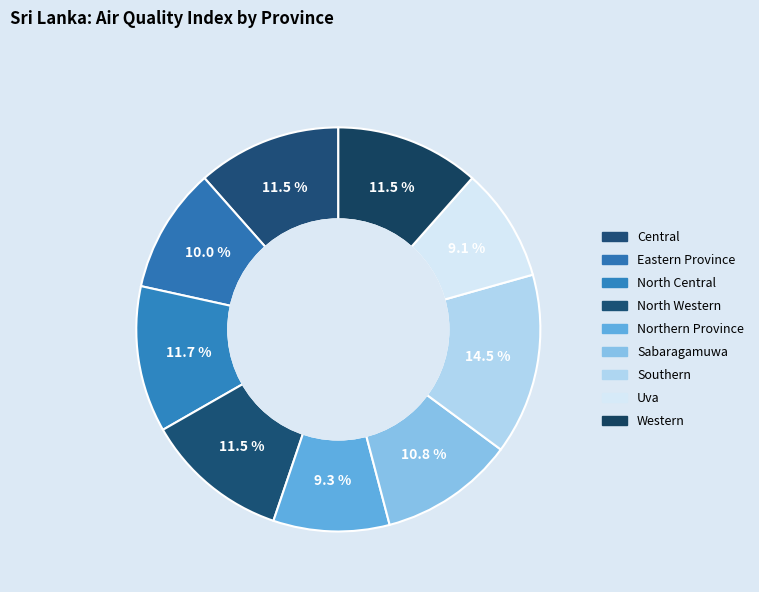

What is the ratio of the value at Eastern Province to the value at Southern?

0.7